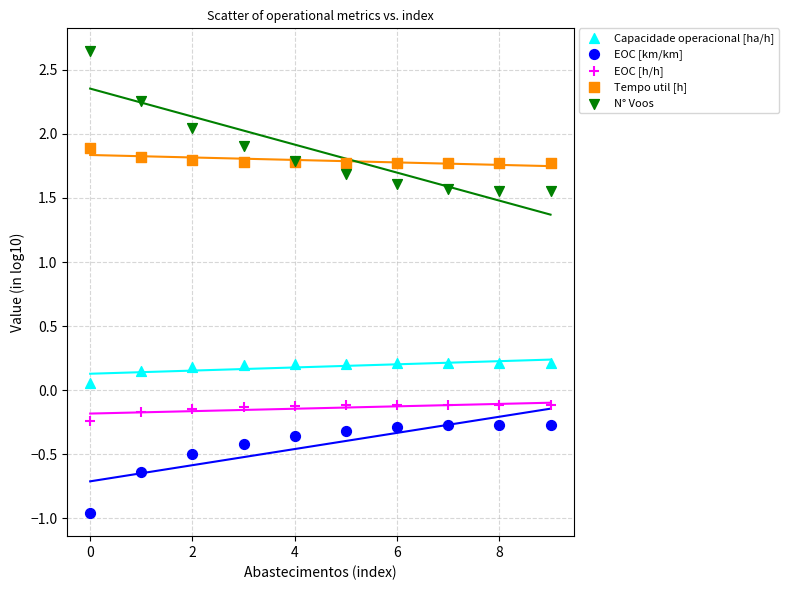

Which series reaches the minimum Y coordinate?

EOC [km/km]